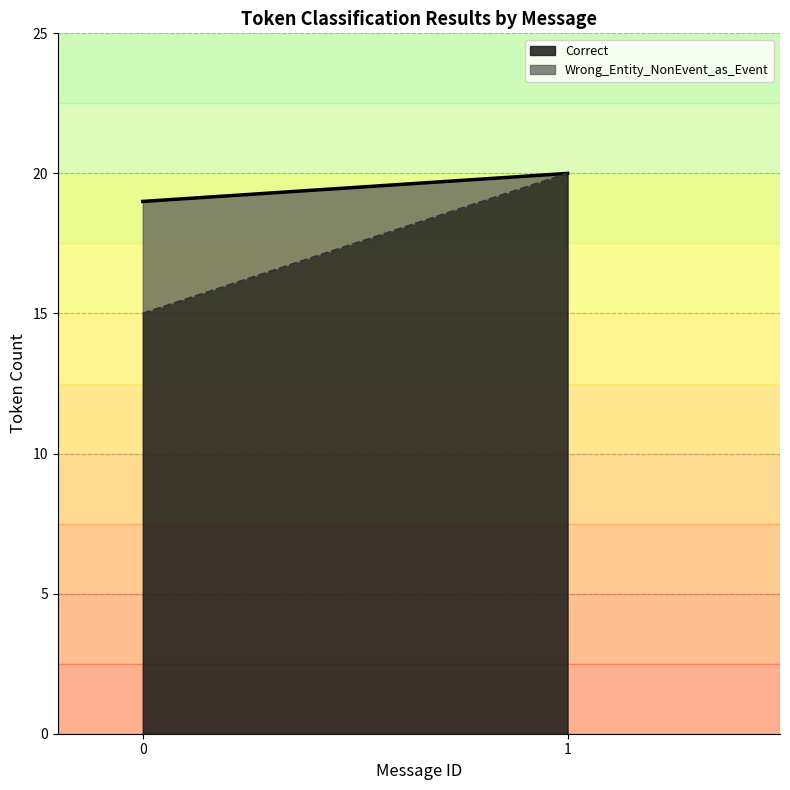

True or false: Correct and Wrong_Entity_NonEvent_as_Event cross at least once.

True